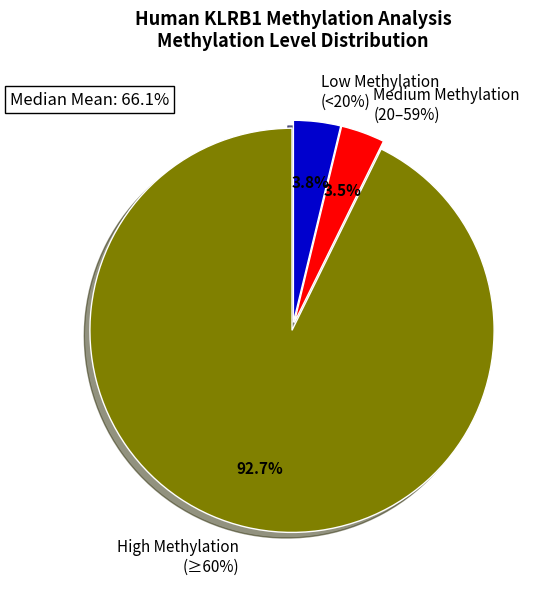

Is it true that D5a is 1% of the pie?

False